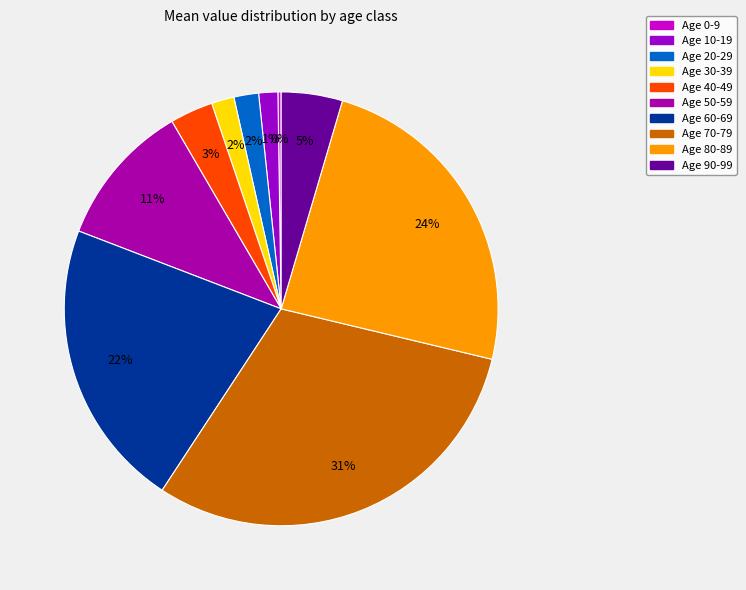

Is there a majority slice in this chart?

No